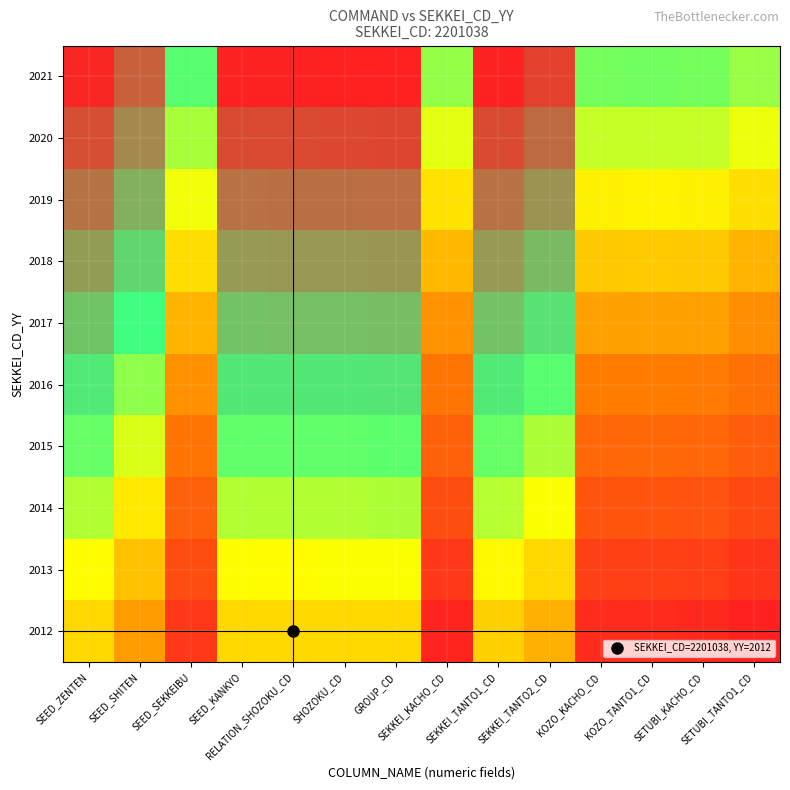

Between SEED_SHITEN and GROUP_CD, which is larger?

GROUP_CD